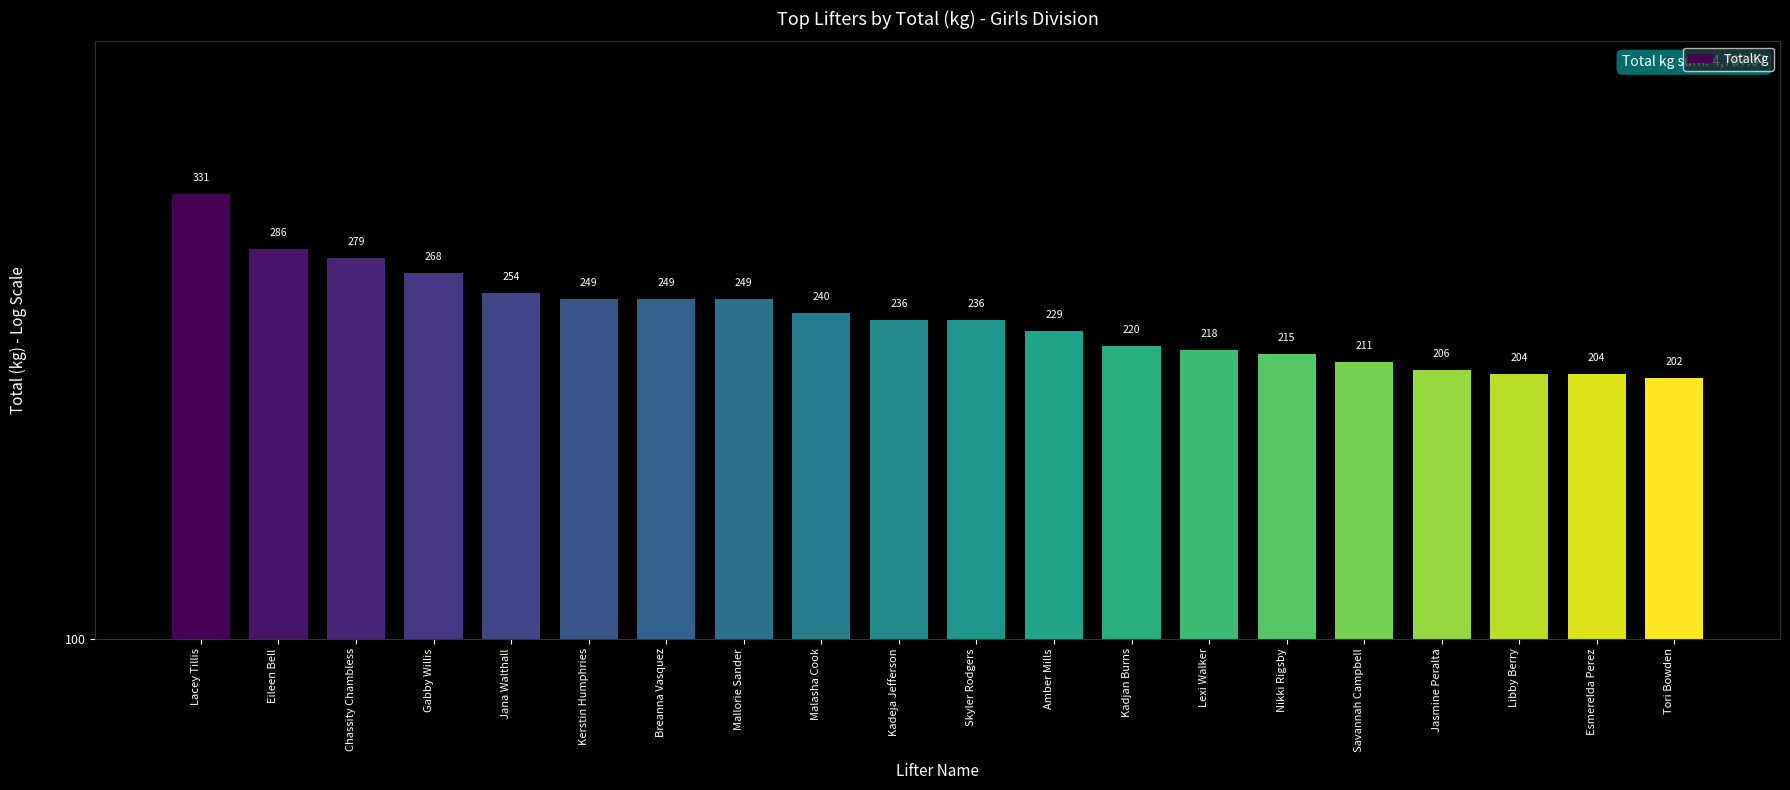

What is the label of the 12th bar from the left?

Amber Mills